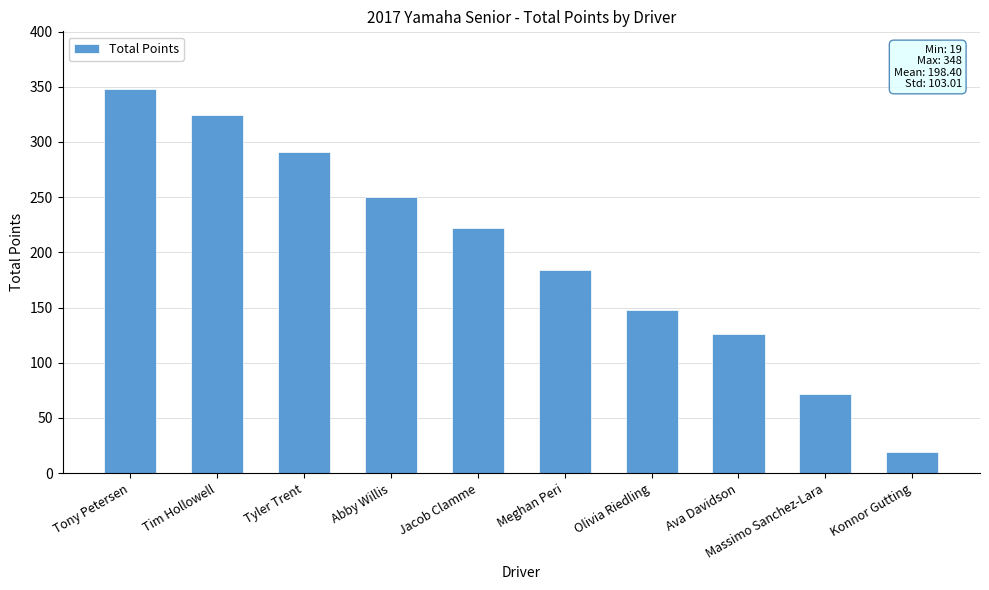

Reading left to right, what are all the values shown in this chart?

Tony Petersen=348	Tim Hollowell=324	Tyler Trent=291	Abby Willis=250	Jacob Clamme=222	Meghan Peri=184	Olivia Riedling=148	Ava Davidson=126	Massimo Sanchez-Lara=72	Konnor Gutting=19